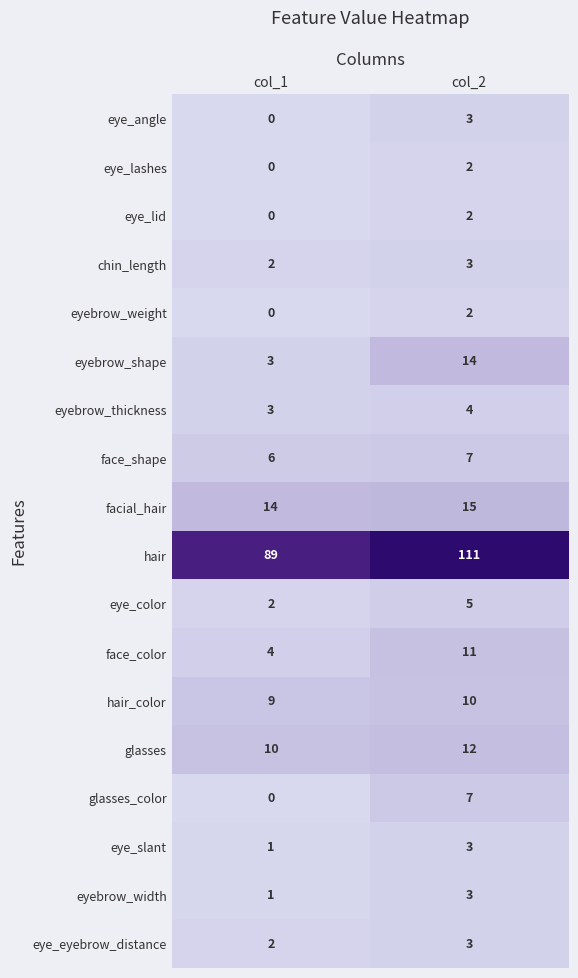

At which label is glasses_color closest to 3?

col_1